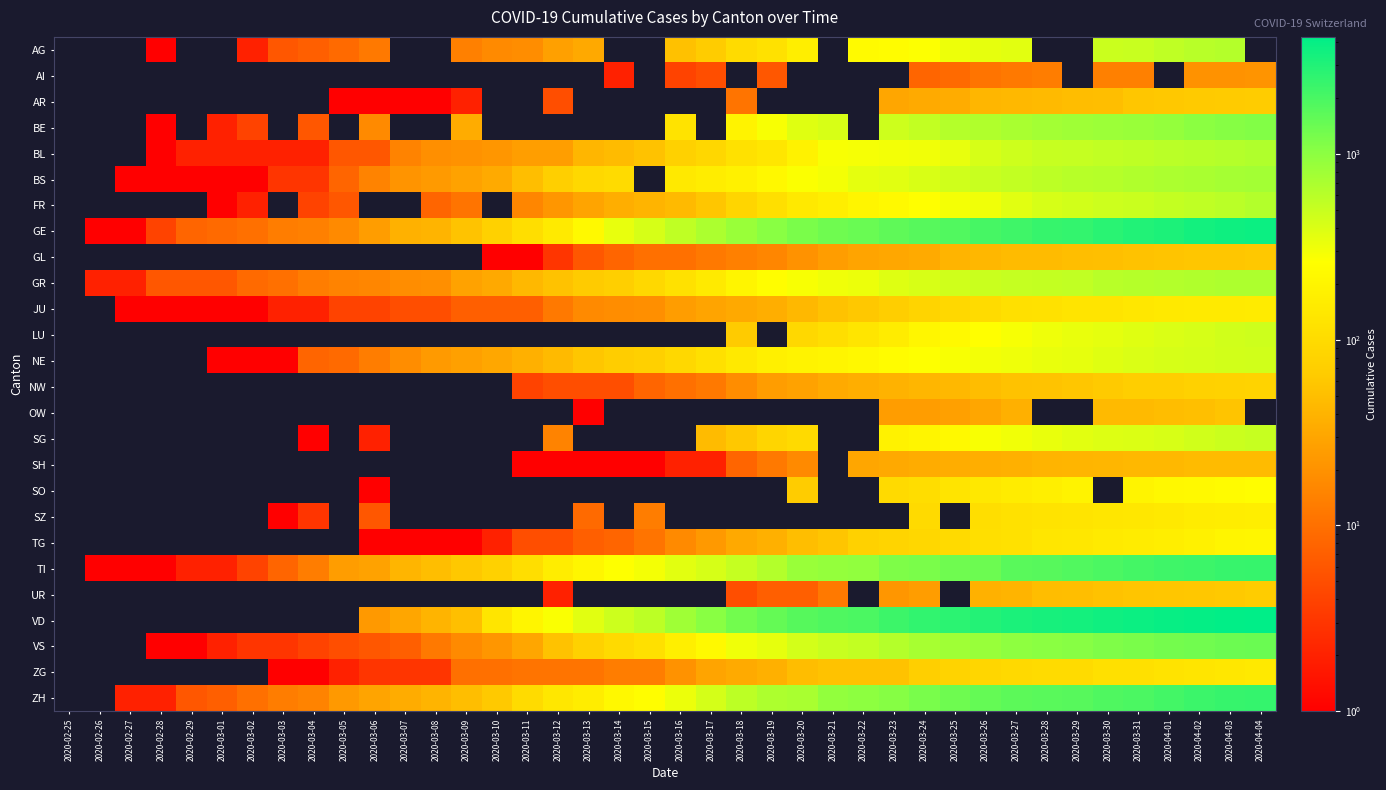

Is the value of AI at 2020-02-25 greater than the value of GR at 2020-02-29?

No